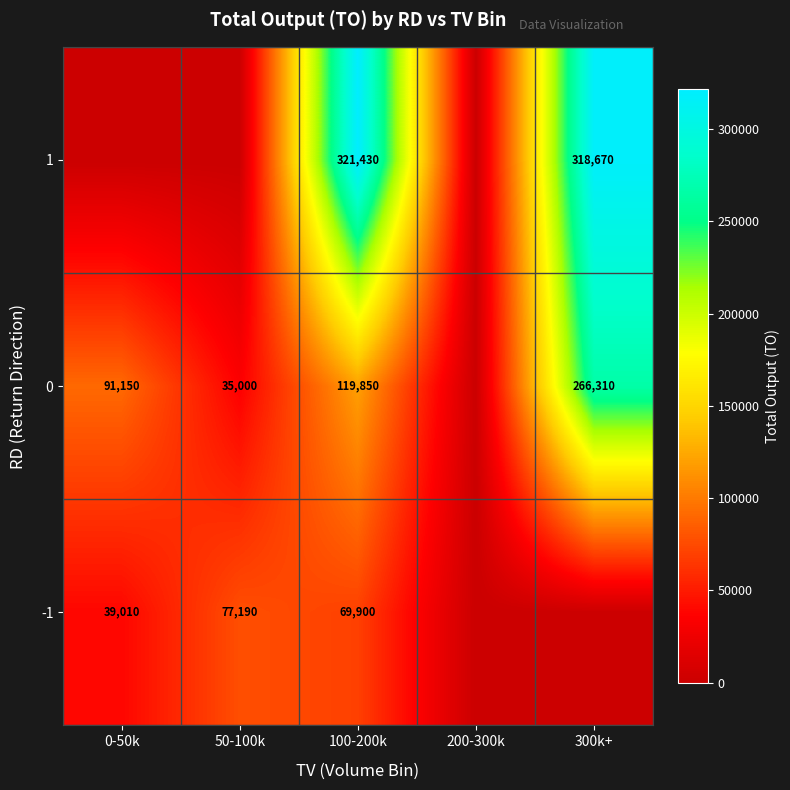

The 1 series shows 321430 at 100-200k. True or false?

True